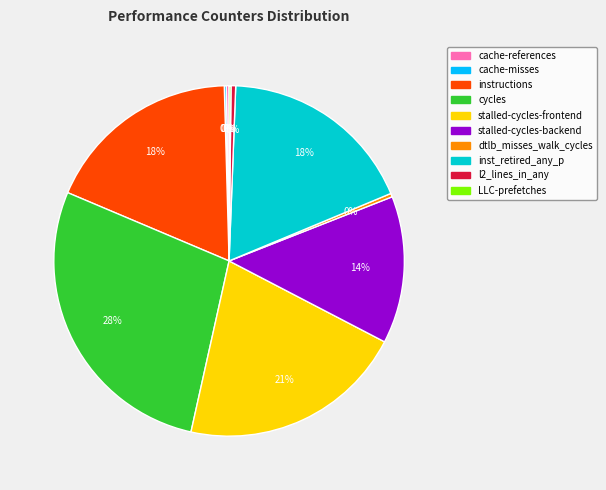

Approximately how many times larger is the value at inst_retired_any_p compared to cycles?

0.6